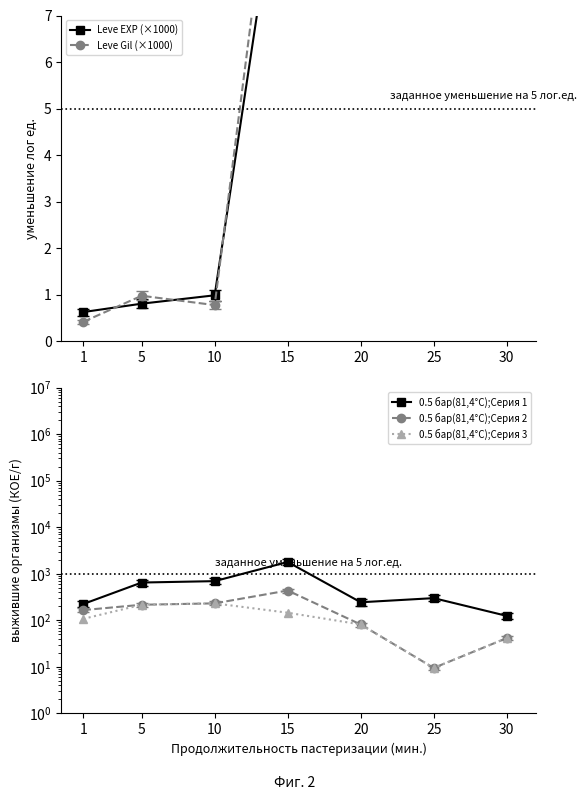

What is the total value across all series at 25?

359.0